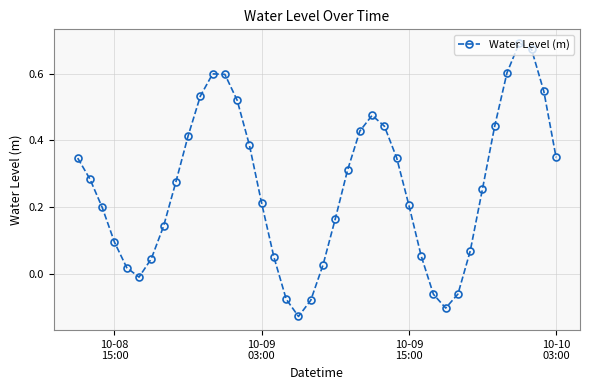

How many points are lower than both their immediate neighbors (excluding endpoints)?

3